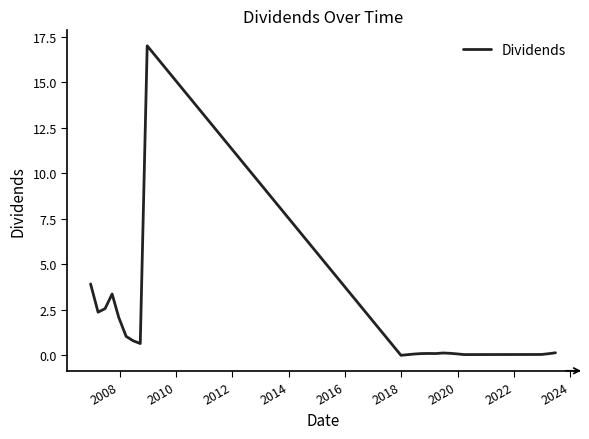

What is the difference between the maximum and minimum values?

17.0